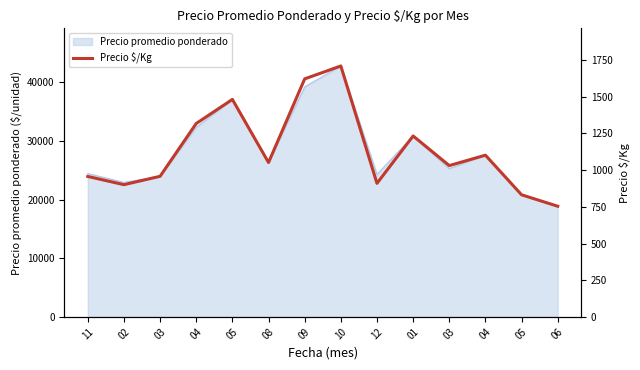

Rank the categories by value from lowest to highest.

06, 05, 02, 12, 11, 03, 03, 08, 04, 01, 04, 05, 09, 10